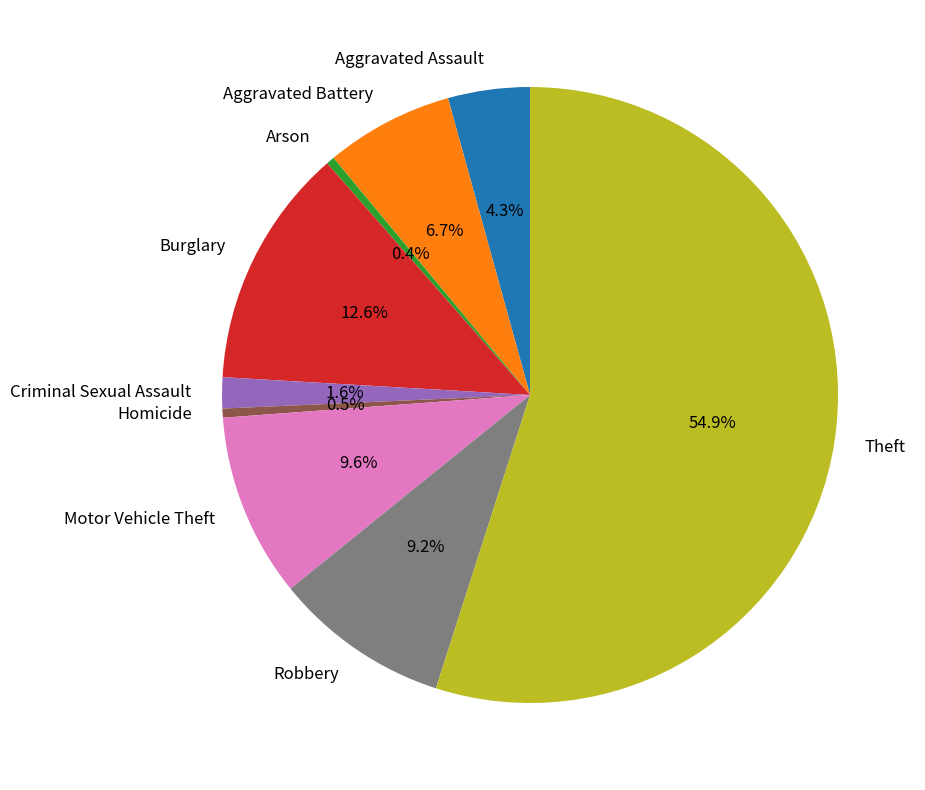

Is there any slice that represents more than half of the pie?

Yes